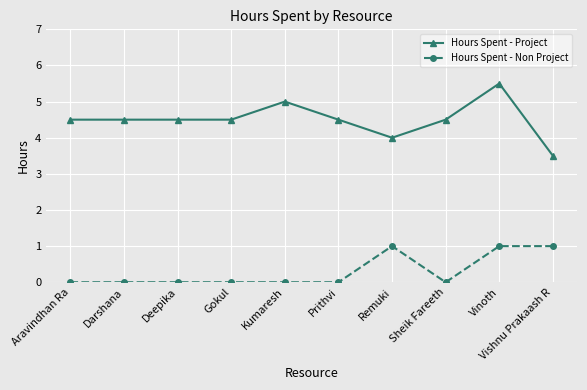

What is the label of the 3rd point from the left?

Deepika